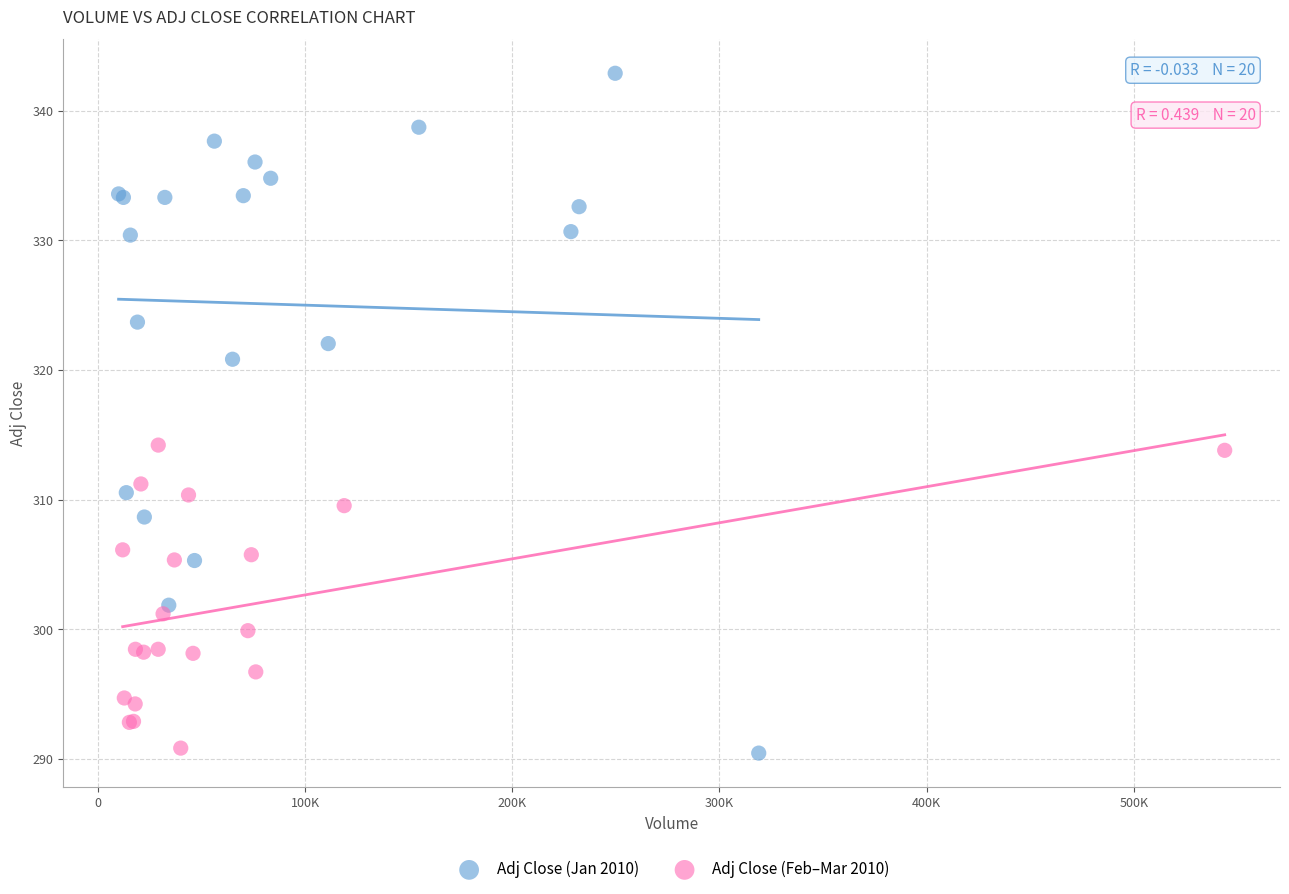

Which series contains the highest Y value?

Adj Close (Jan 2010)